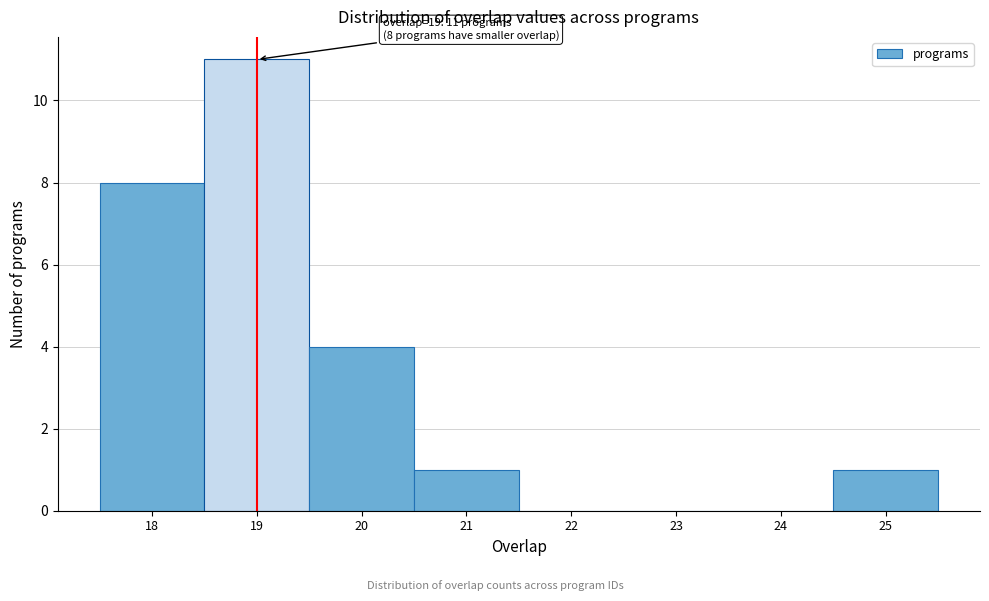

Which range on the x-axis has the tallest bar?

18.5 to 19.5